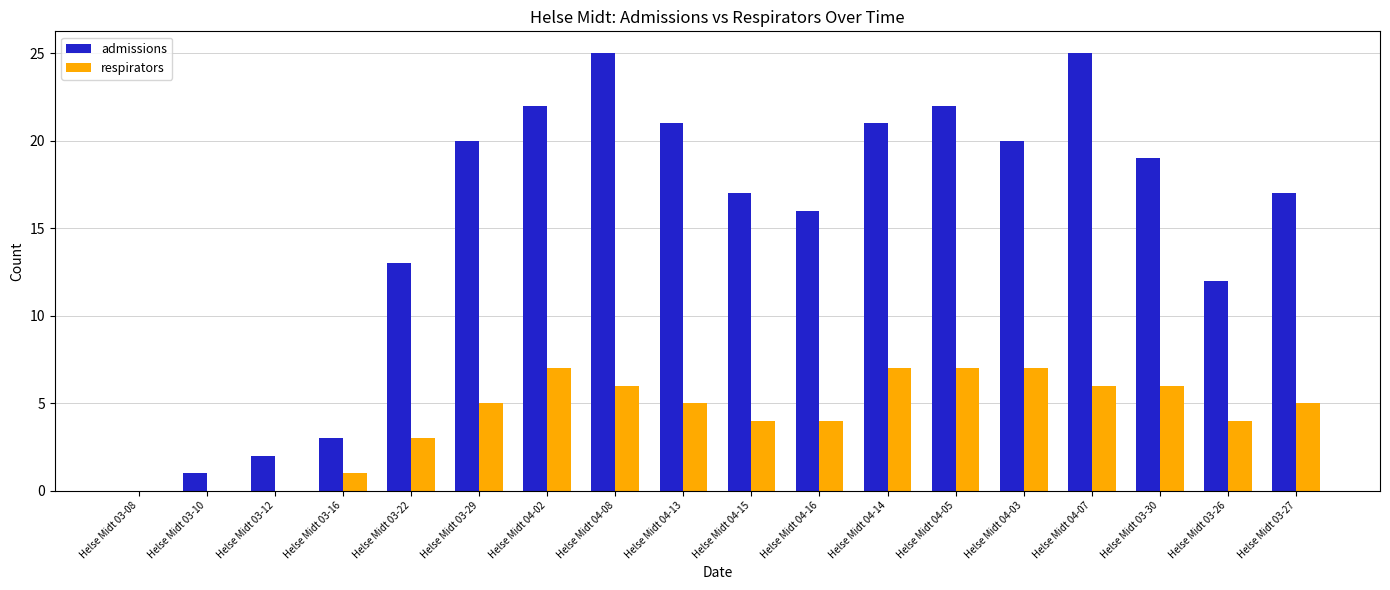

What is the total value across all series at Helse Midt 04-13?

26